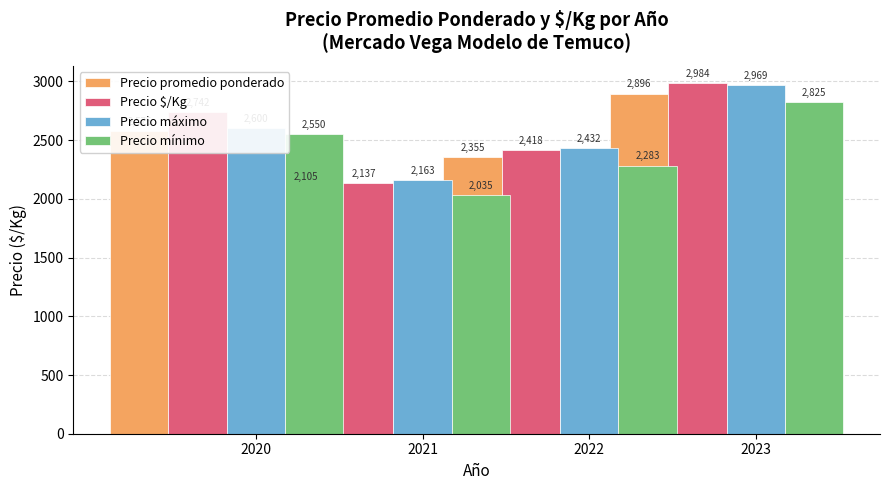

What is the average value of the Precio promedio ponderado series?

2483